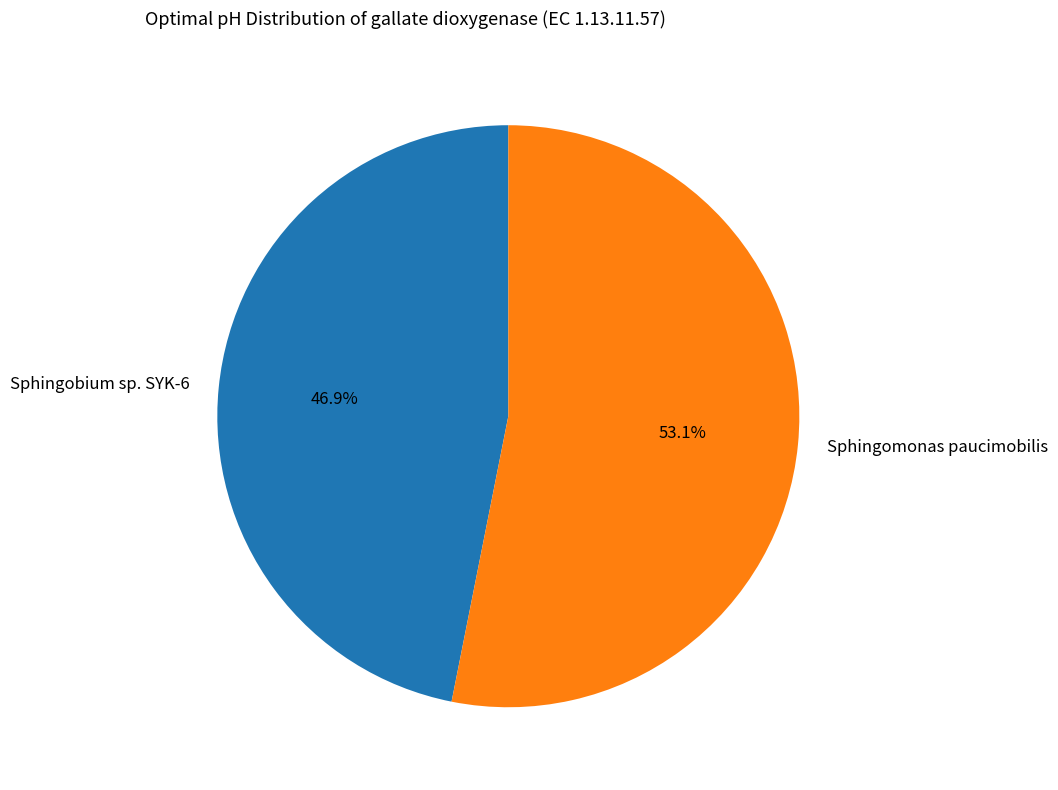

Which category has the smallest portion of the pie?

Sphingobium sp. SYK-6